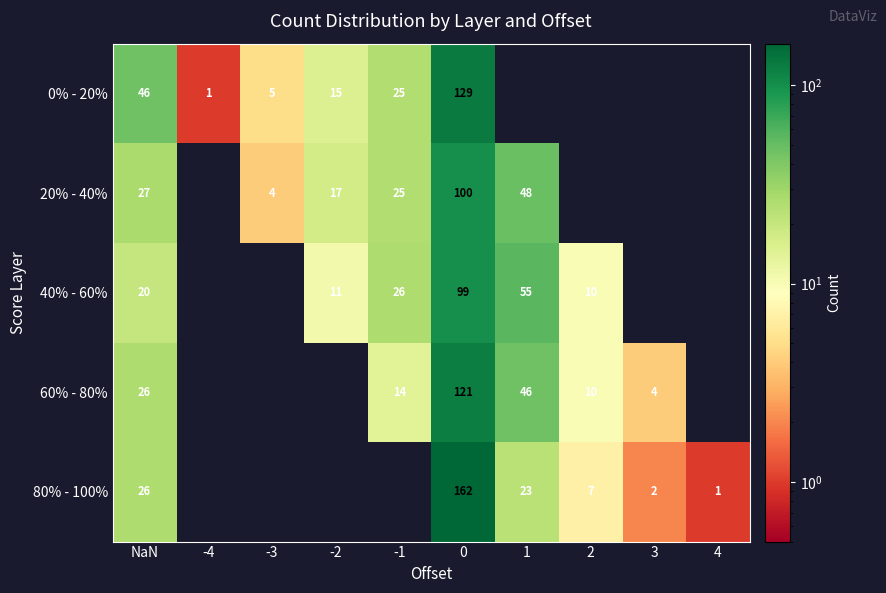

What is the total value across all series at 0?

611